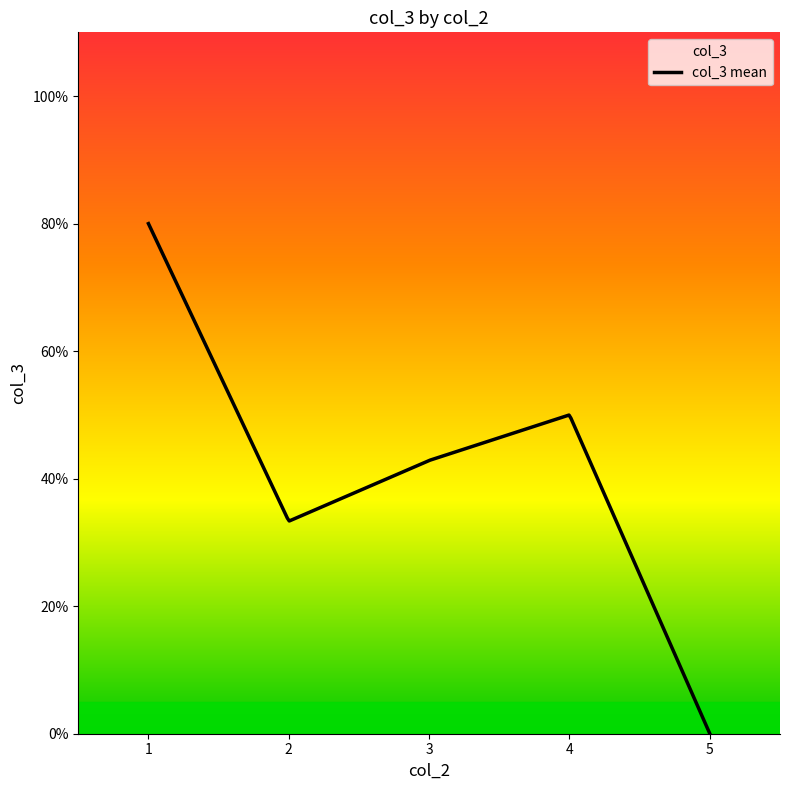

At which category does the data reach its first local valley?

2